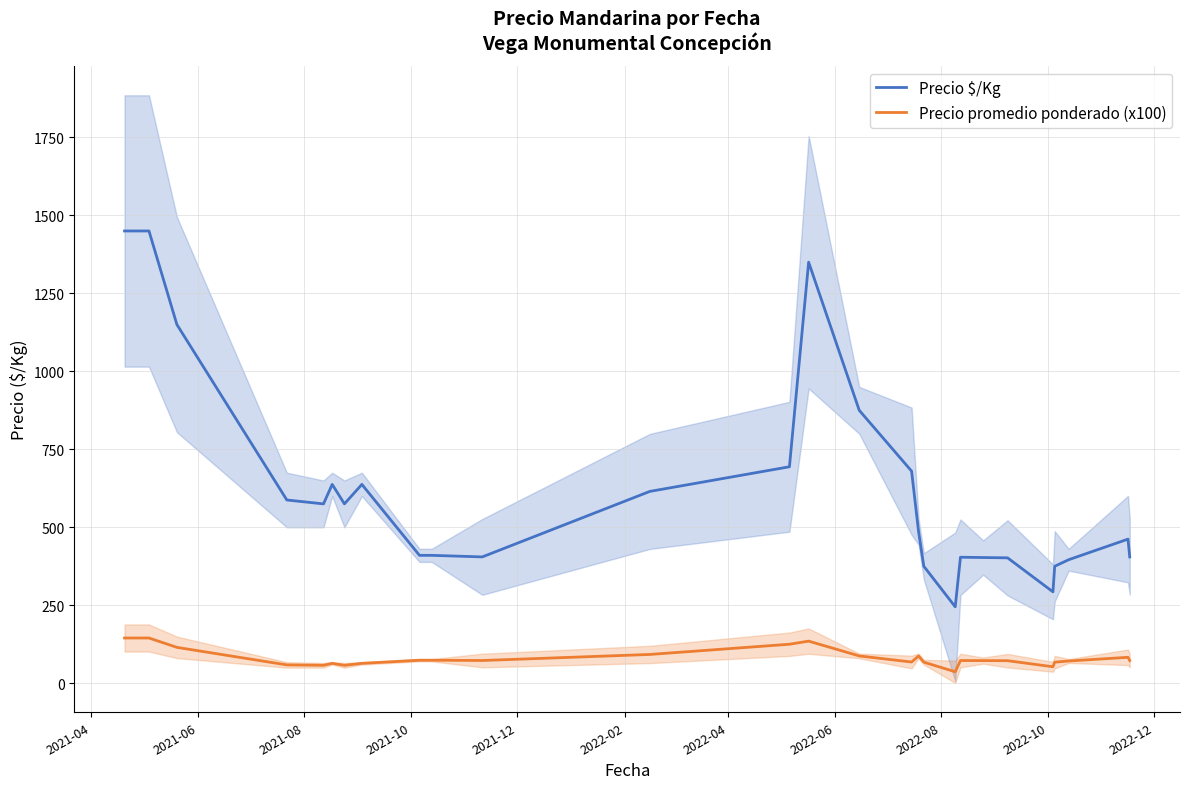

True or false: Precio promedio ponderado (x100) and Precio $/Kg cross at least once.

False